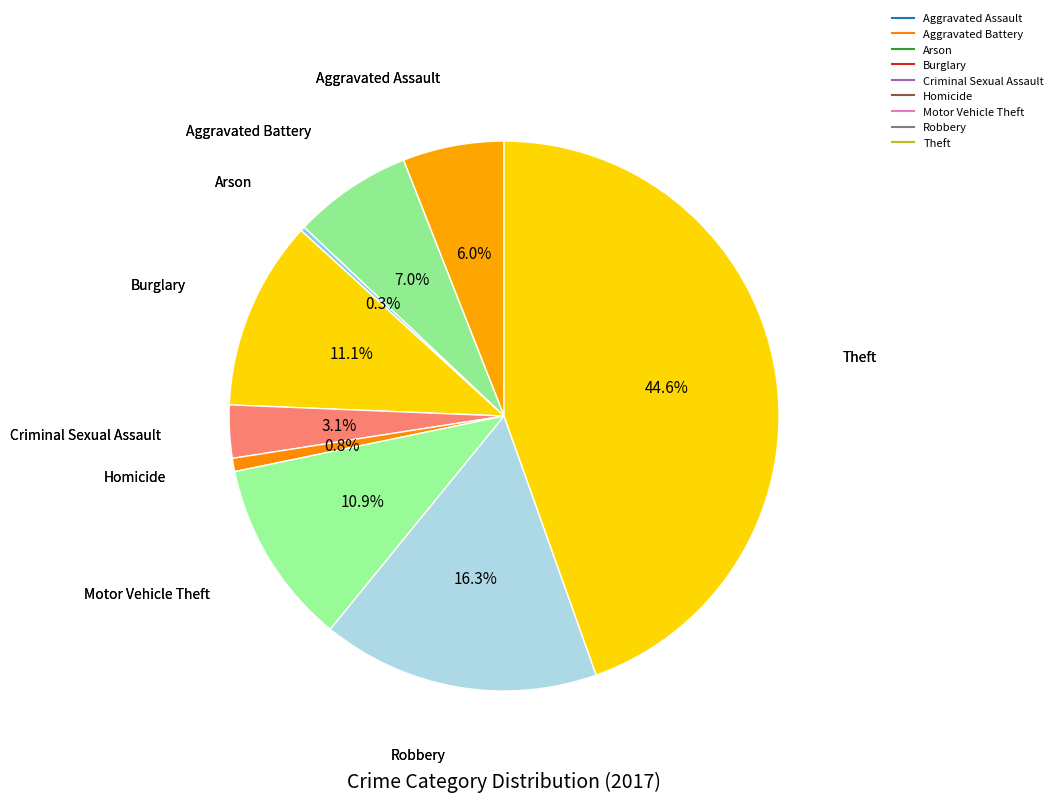

How many slices are in this pie chart?

9